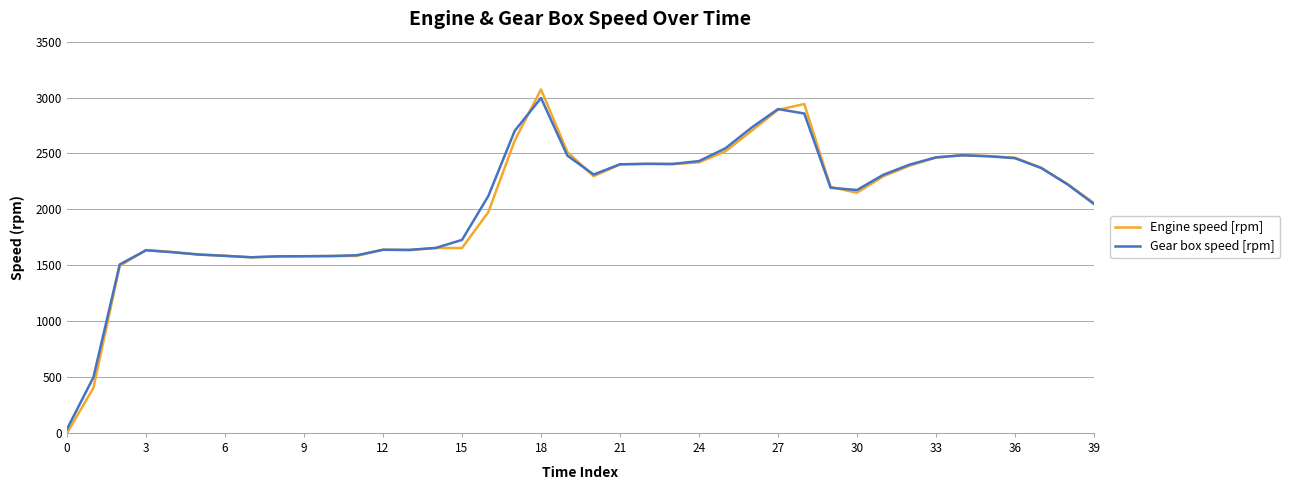

Which series has the largest range (max minus min)?

Engine speed [rpm]